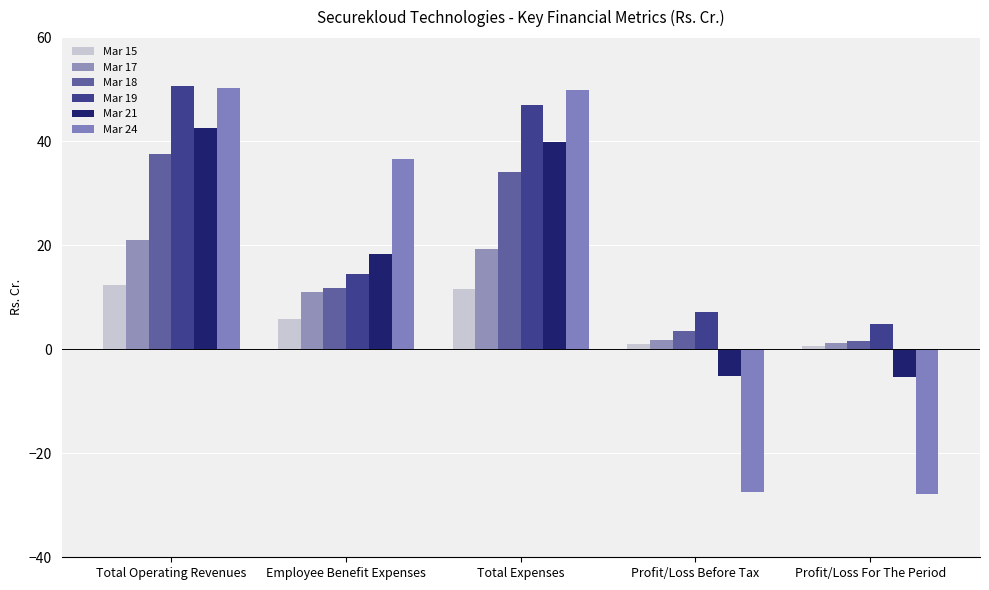

What is the value of the Mar 18 bar at the 2nd from the left?

11.8